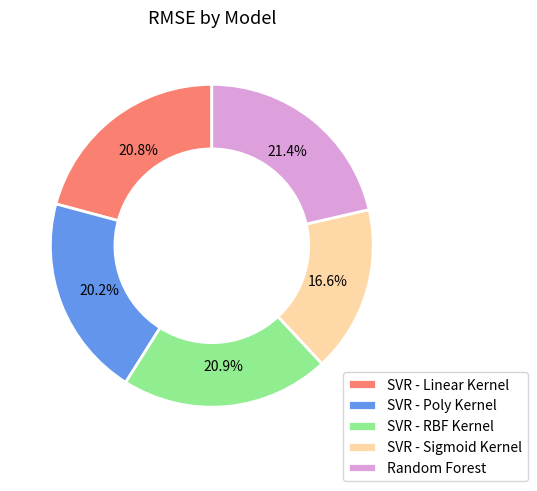

Between SVR - Poly Kernel and SVR - Sigmoid Kernel, which is larger?

SVR - Poly Kernel